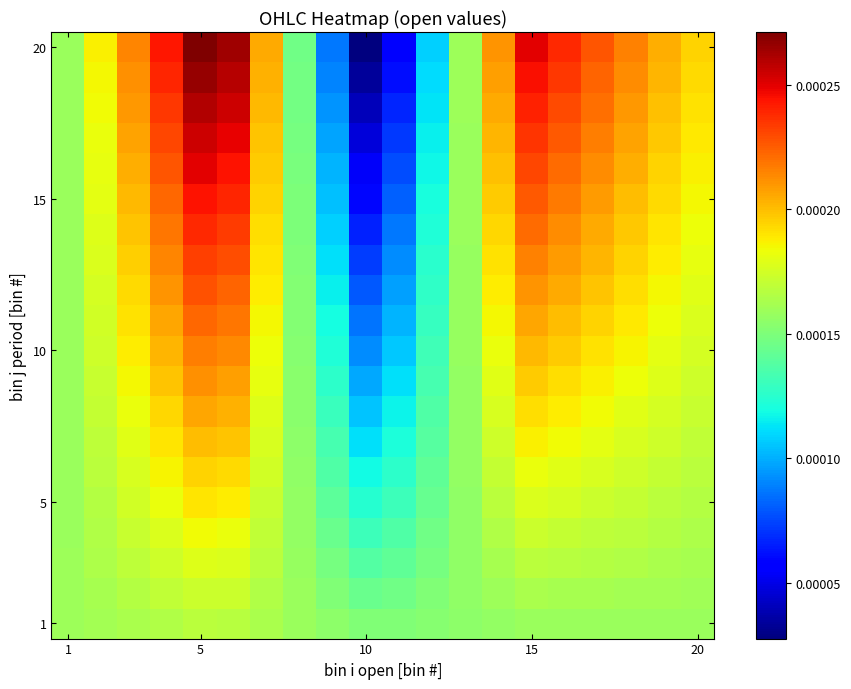

How many series are shown in this chart?

20